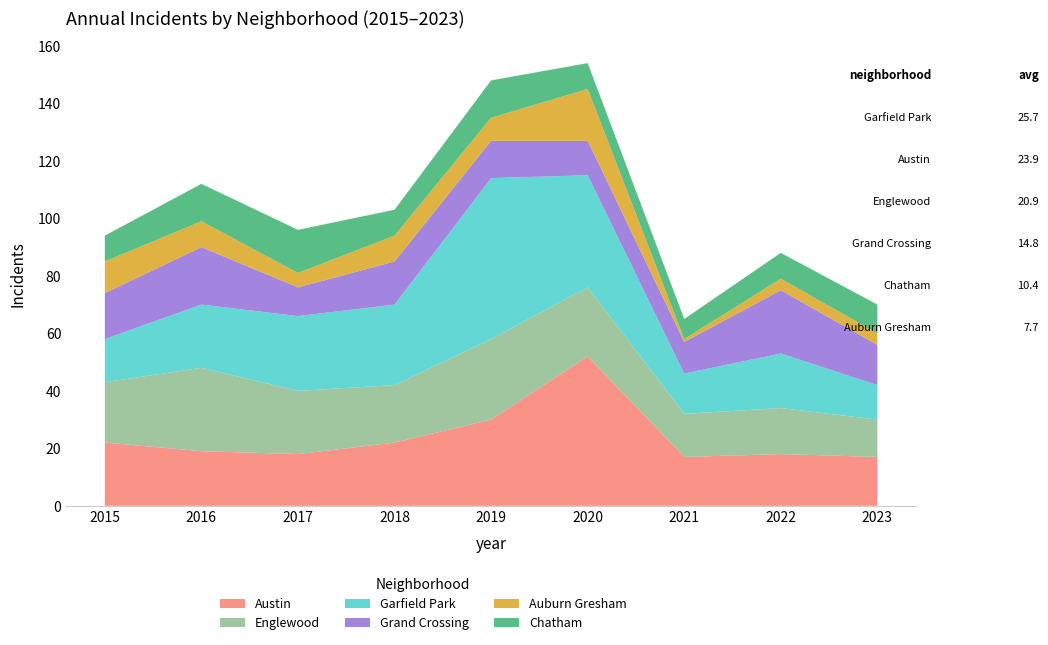

Reading left to right, what are all the values shown in this chart?

Austin: 22	19	18	22	30	52	17	18	17
Englewood: 21	29	22	20	28	24	15	16	13
Garfield Park: 15	22	26	28	56	39	14	19	12
Grand Crossing: 16	20	10	15	13	12	11	22	14
Auburn Gresham: 11	9	5	9	8	18	1	4	4
Chatham: 9	13	15	9	13	9	7	9	10